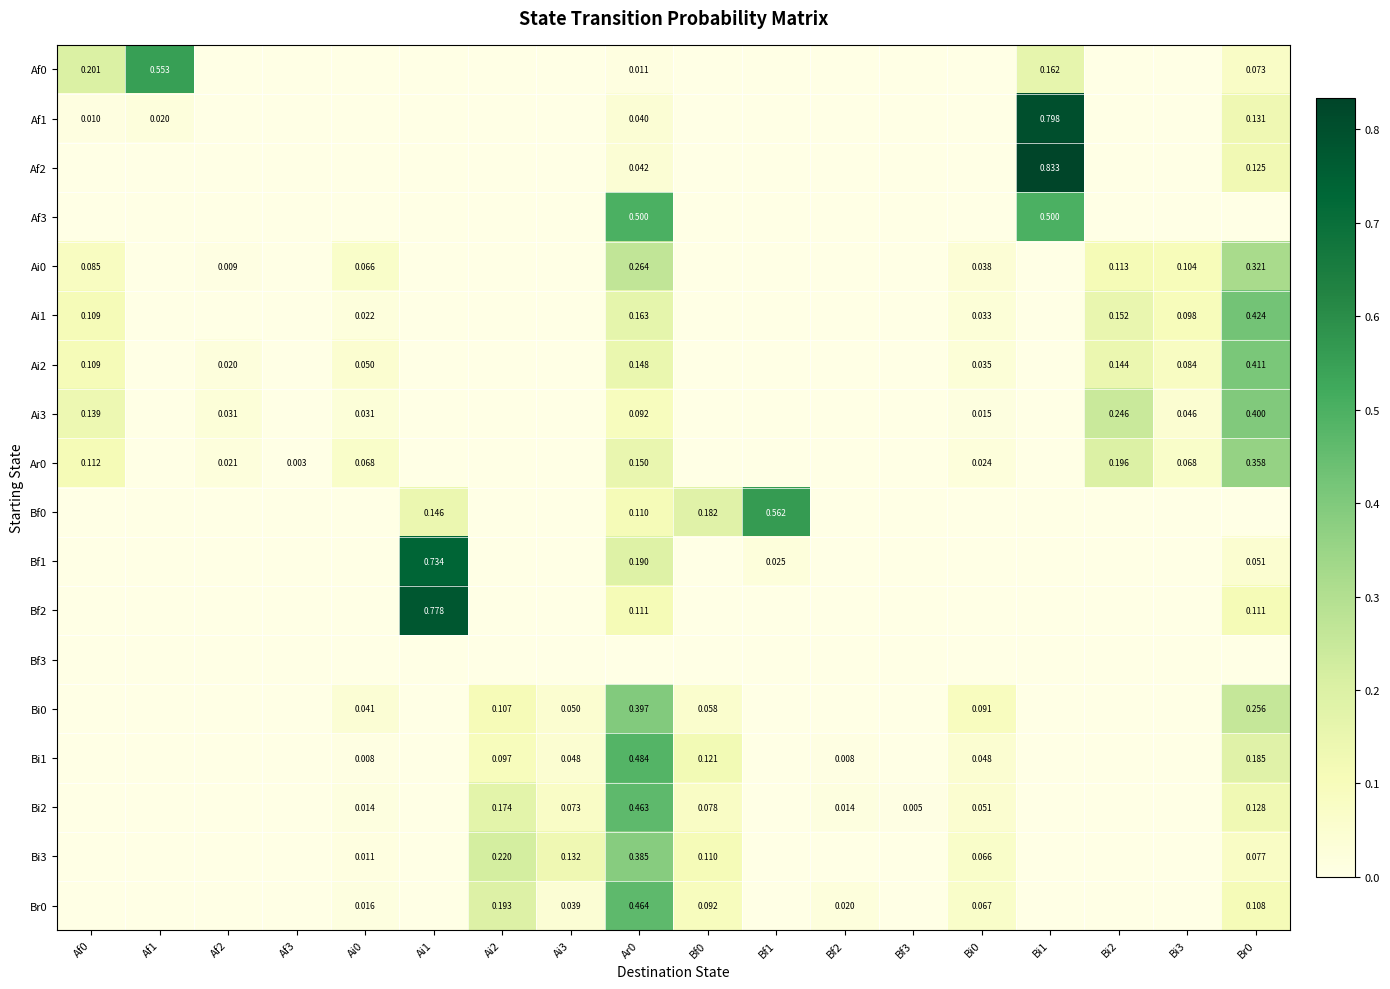

At which category is the sum across all series the highest?

Ar0